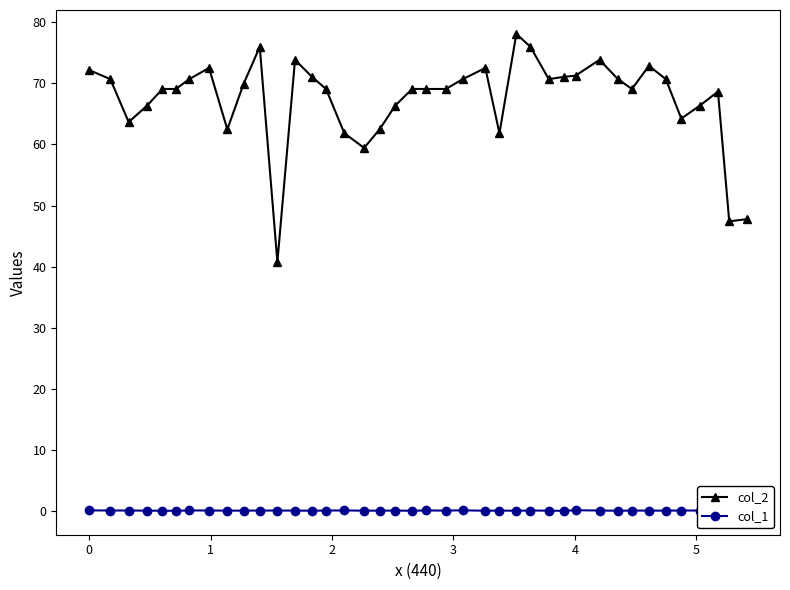

What is the average value of the col_2 series?

67.4